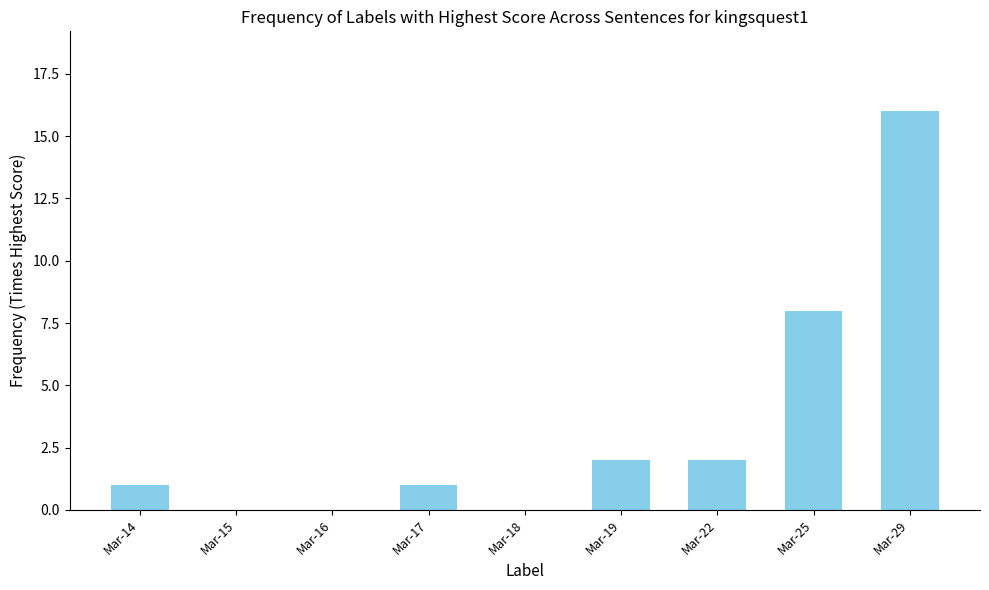

Is it true that the value at Mar-22 is 0?

False